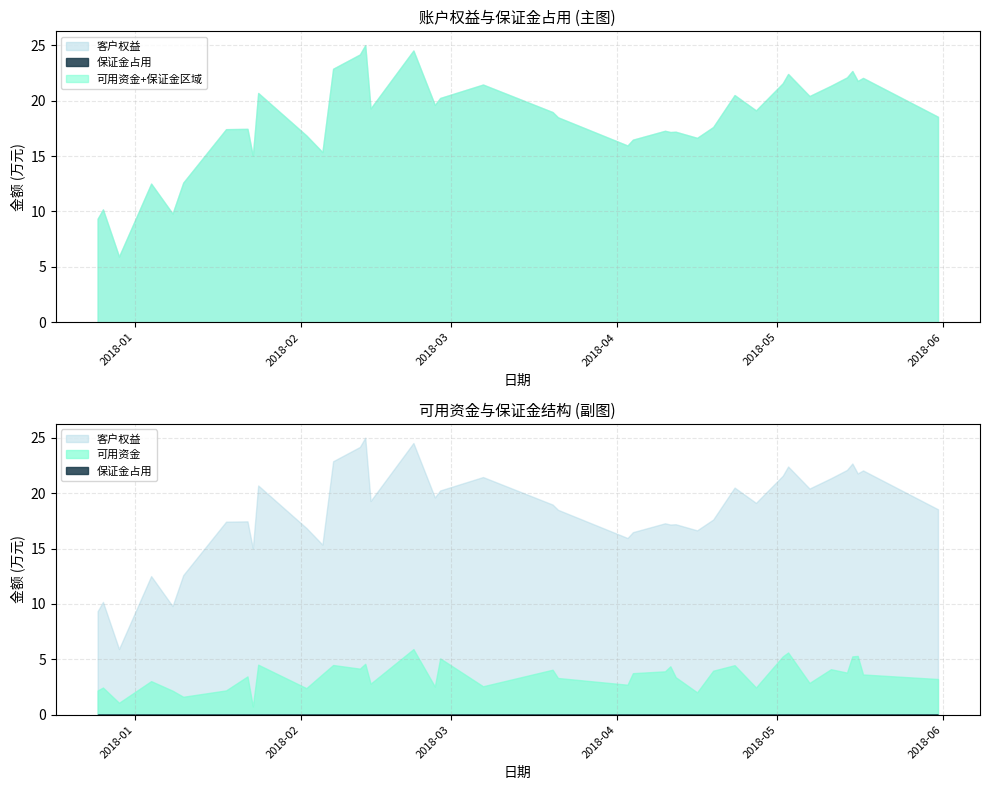

What is the total value across all series at 2018-02-13?

500314.0